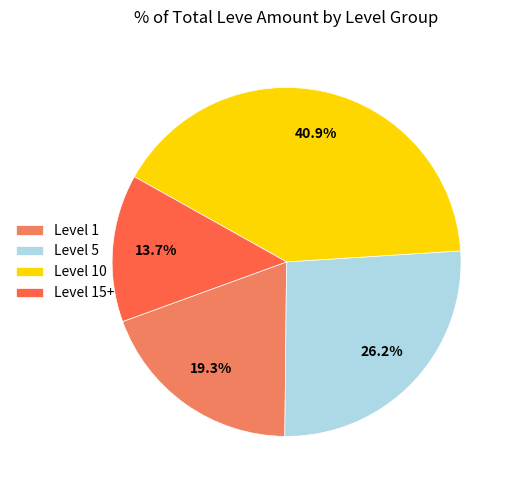

Which category has the smallest portion of the pie?

Level 15+